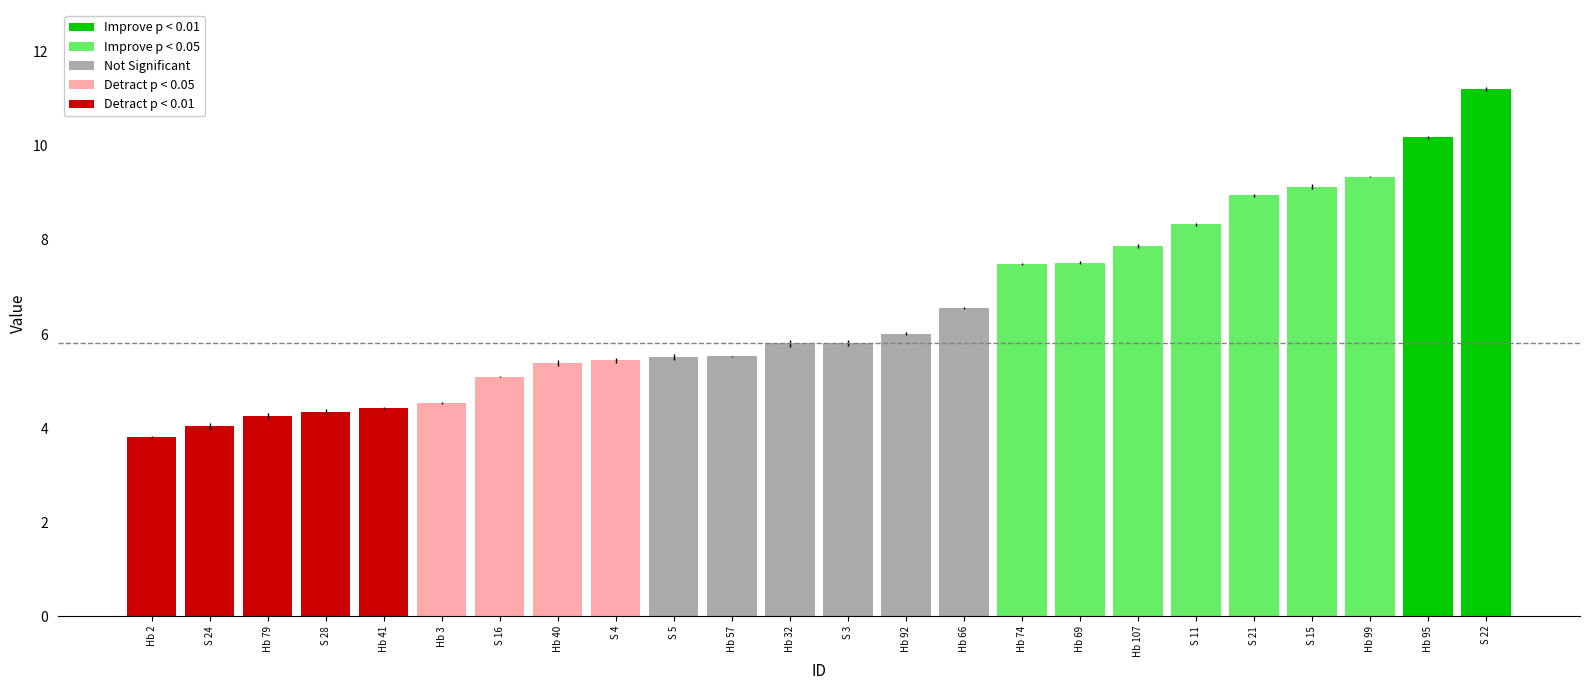

What is the approximate value at S 16?

5.1